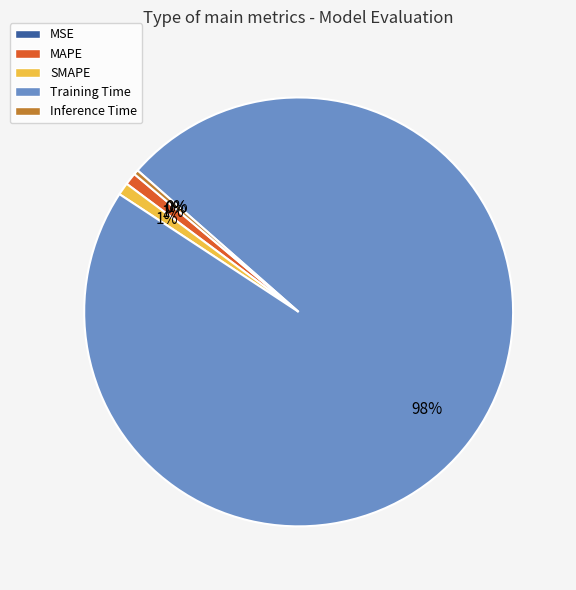

Which slice is the largest?

Training Time